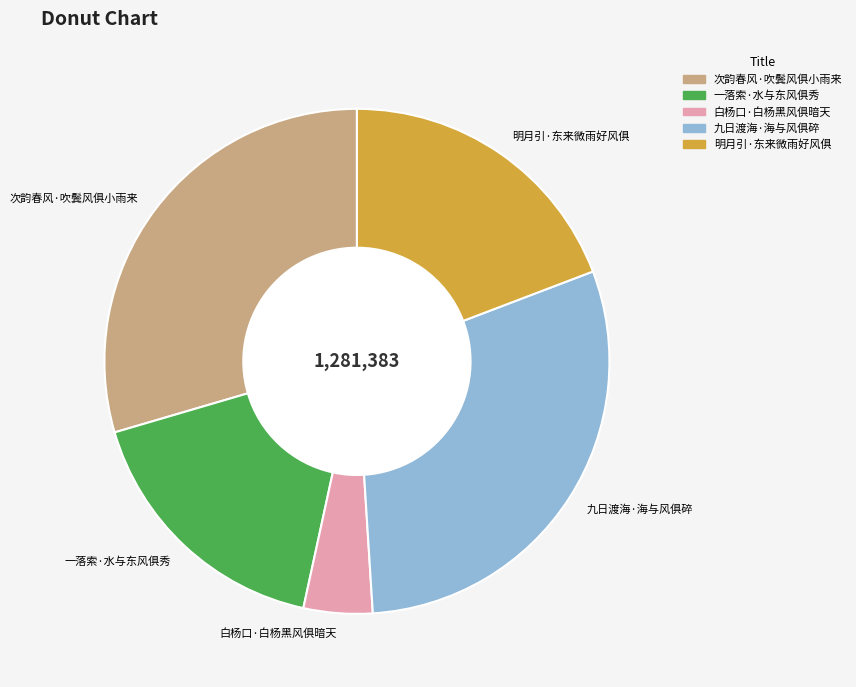

Which slice is the smallest?

白杨口·白杨黑风俱暗天